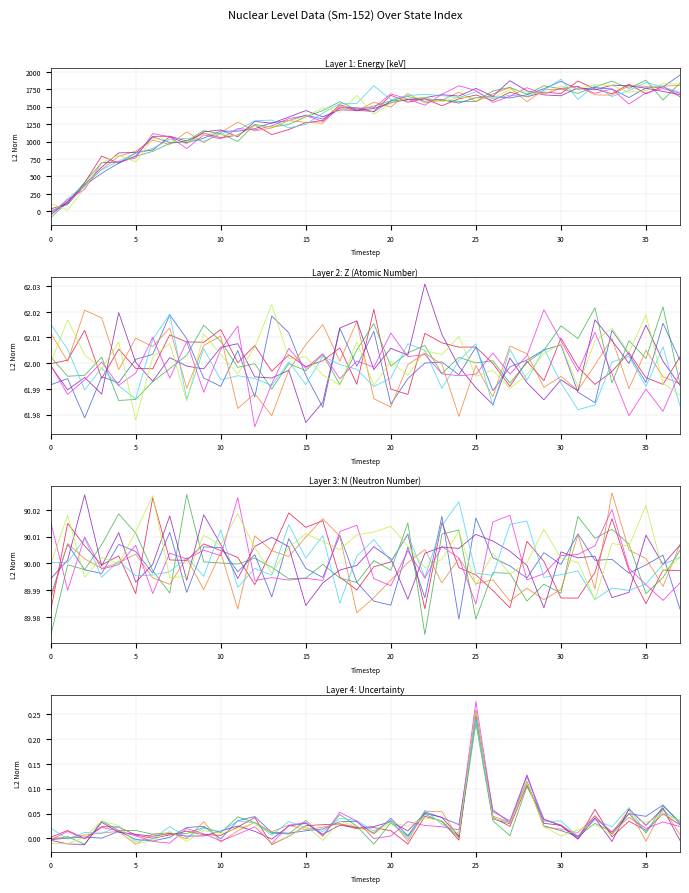

Reading right to left, extract all data points from this chart.

energy_keV: 37=1779.1	36=1776.6	35=1769.1	34=1764.3	33=1757.0	32=1755.0	31=1736.0	30=1730.2	29=1728.3	28=1682.1	27=1680.6	26=1666.5	25=1658.8	24=1649.8	23=1612.9	22=1609.3	21=1579.4	20=1559.6	19=1529.8	18=1510.8	17=1505.8	16=1371.7	15=1310.5	14=1292.8	13=1233.9	12=1221.6	11=1125.4	10=1085.8	9=1082.8	8=1041.1	7=1023.0	6=963.4	5=810.5	4=706.9	3=684.8	2=366.5	1=121.8	0=0.0
Z: 37=62.0	36=62.0	35=62.0	34=62.0	33=62.0	32=62.0	31=62.0	30=62.0	29=62.0	28=62.0	27=62.0	26=62.0	25=62.0	24=62.0	23=62.0	22=62.0	21=62.0	20=62.0	19=62.0	18=62.0	17=62.0	16=62.0	15=62.0	14=62.0	13=62.0	12=62.0	11=62.0	10=62.0	9=62.0	8=62.0	7=62.0	6=62.0	5=62.0	4=62.0	3=62.0	2=62.0	1=62.0	0=62.0
N: 37=90.0	36=90.0	35=90.0	34=90.0	33=90.0	32=90.0	31=90.0	30=90.0	29=90.0	28=90.0	27=90.0	26=90.0	25=90.0	24=90.0	23=90.0	22=90.0	21=90.0	20=90.0	19=90.0	18=90.0	17=90.0	16=90.0	15=90.0	14=90.0	13=90.0	12=90.0	11=90.0	10=90.0	9=90.0	8=90.0	7=90.0	6=90.0	5=90.0	4=90.0	3=90.0	2=90.0	1=90.0	0=90.0
unc: 37=0.0	36=0.1	35=0.0	34=0.1	33=0.0	32=0.0	31=0.0	30=0.0	29=0.0	28=0.1	27=0.0	26=0.0	25=0.2	24=0.0	23=0.0	22=0.0	21=0.0	20=0.0	19=0.0	18=0.0	17=0.0	16=0.0	15=0.0	14=0.0	13=0.0	12=0.0	11=0.0	10=0.0	9=0.0	8=0.0	7=0.0	6=0.0	5=0.0	4=0.0	3=0.0	2=0.0	1=0.0	0=0.0